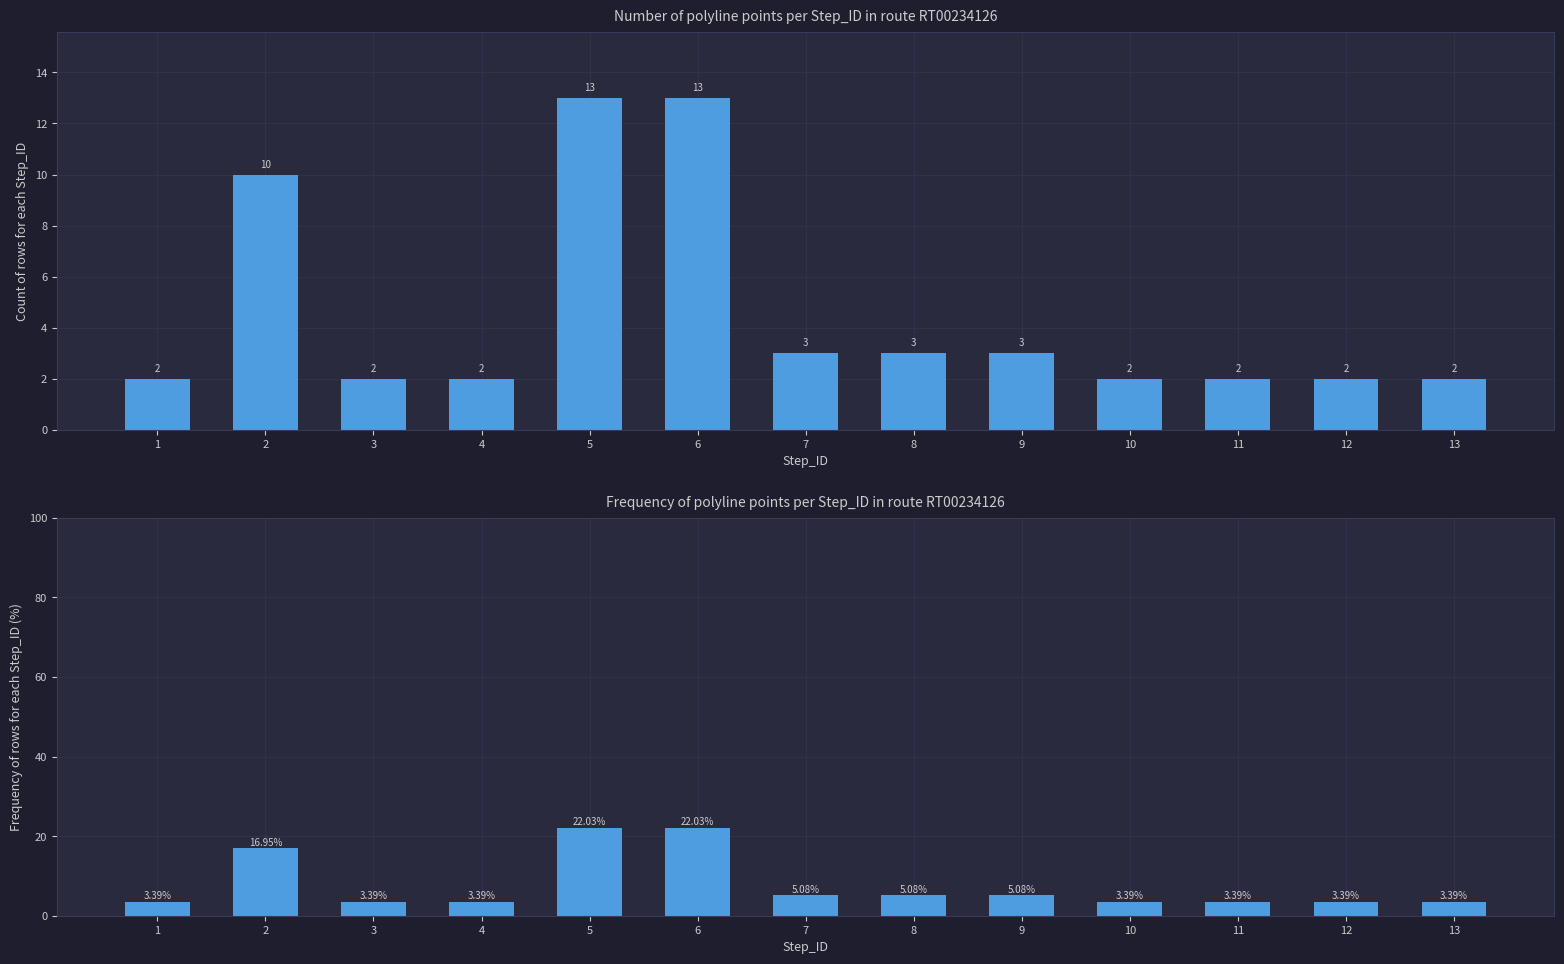

The value of Frequency at 6 is 22.0. True or false?

True